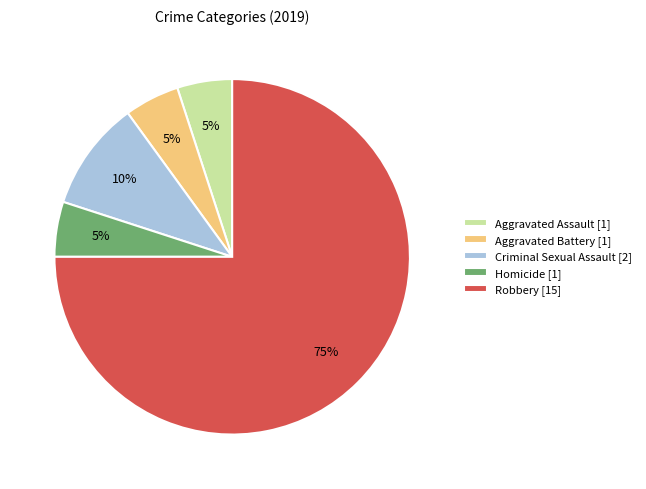

The Aggravated Battery slice represents 5% of the pie. True or false?

True